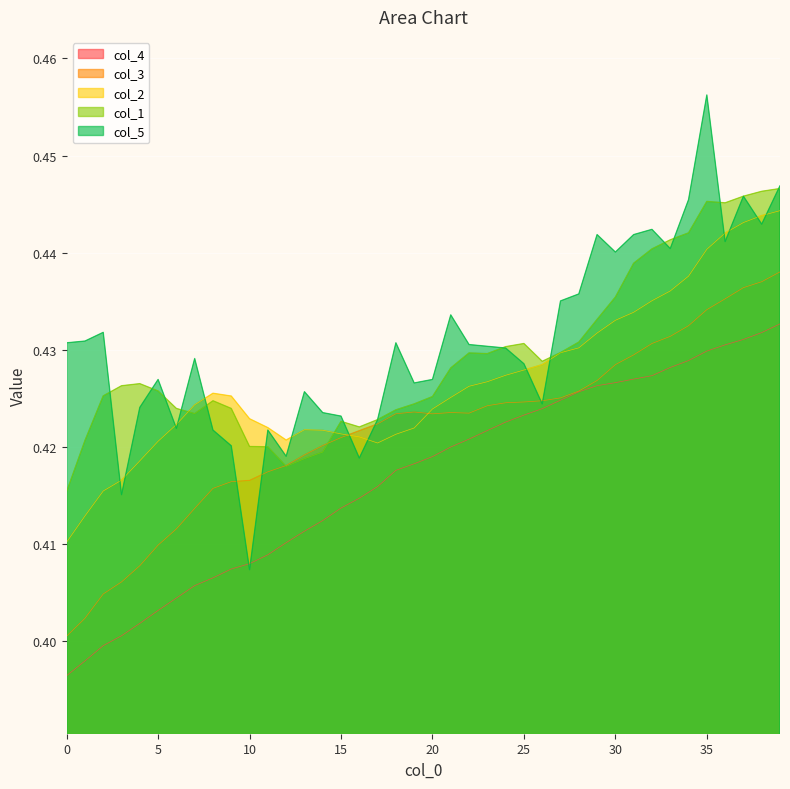

What is the value of the col_1 point at the 6th from the left?

0.4